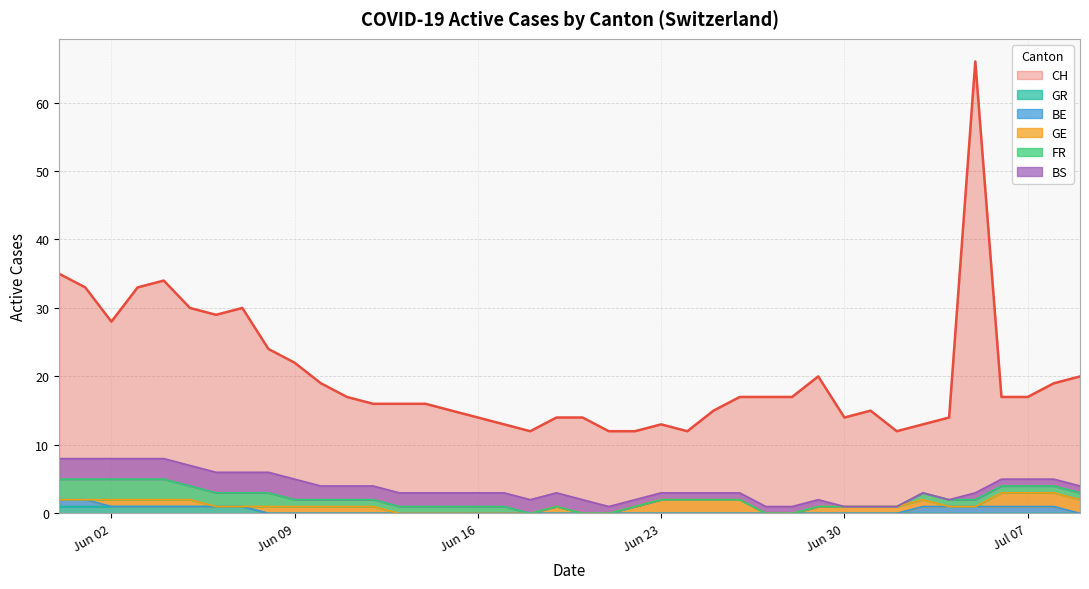

What is the value of the CH point at the 16th from the left?

15